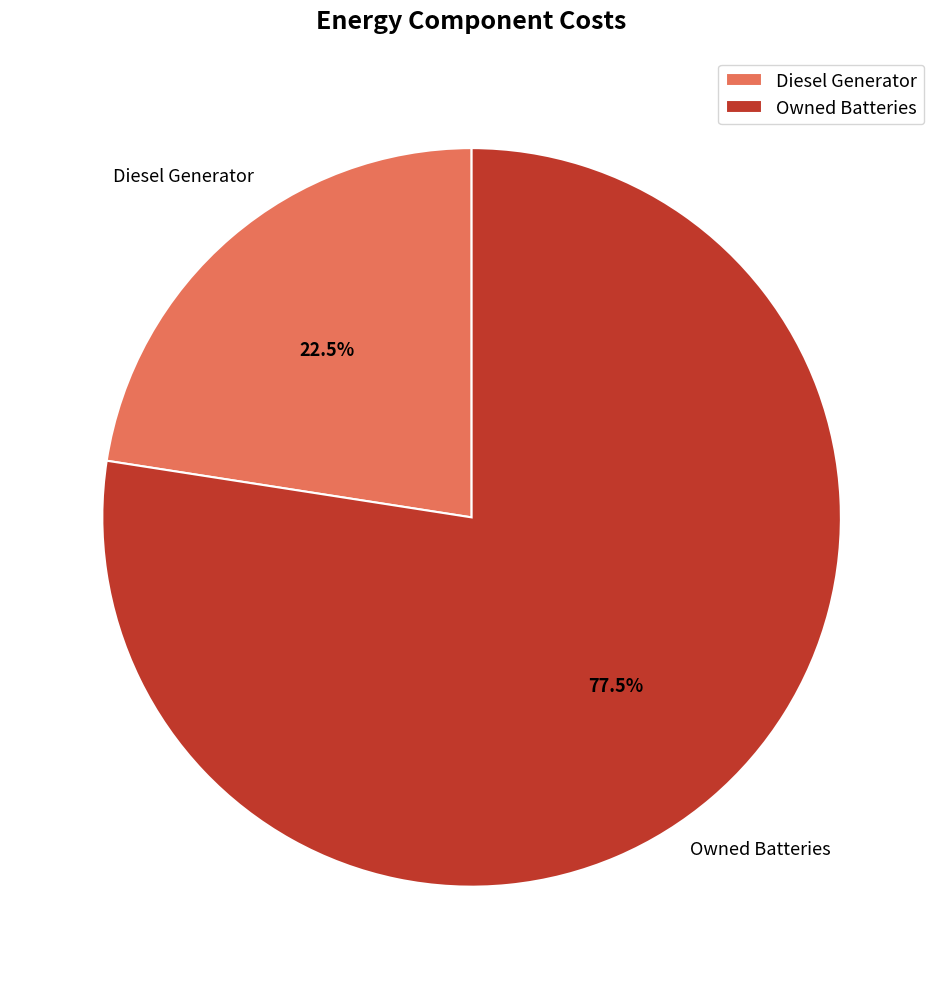

How many segments does this pie chart have?

2